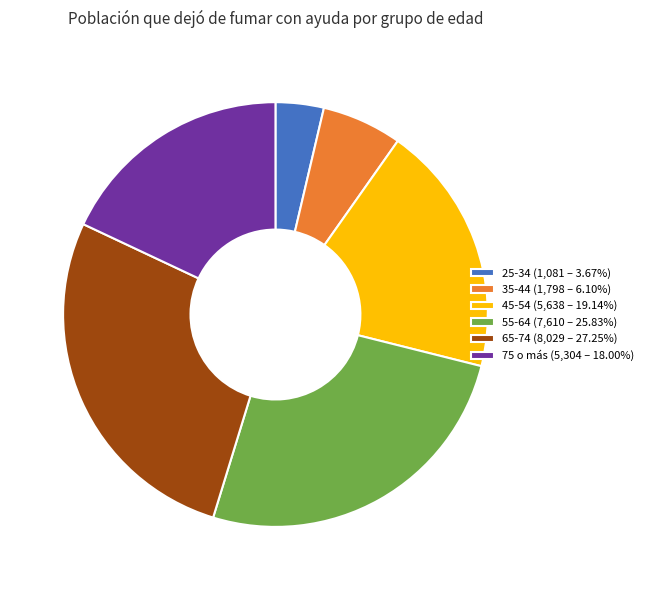

Is 25-34 (1,081 – 3.67%) the majority of the pie?

No